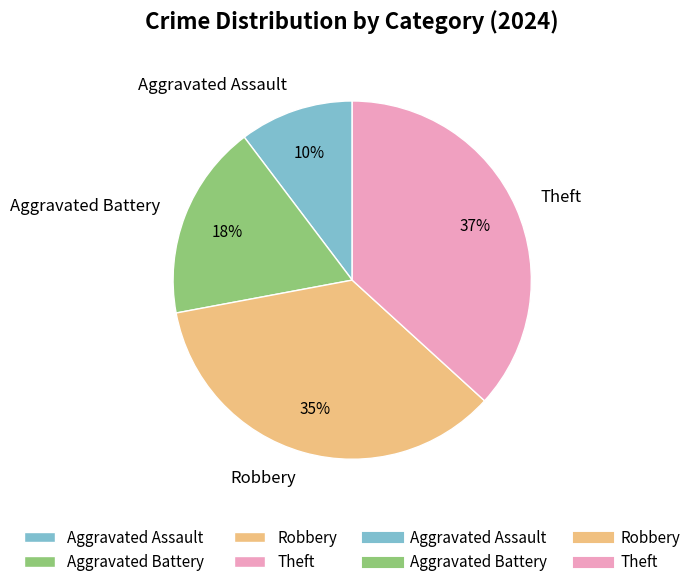

Count the number of slices in the pie.

4